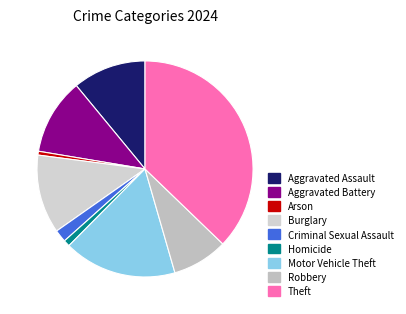

Combined, do Arson and Aggravated Battery account for over 50%?

No